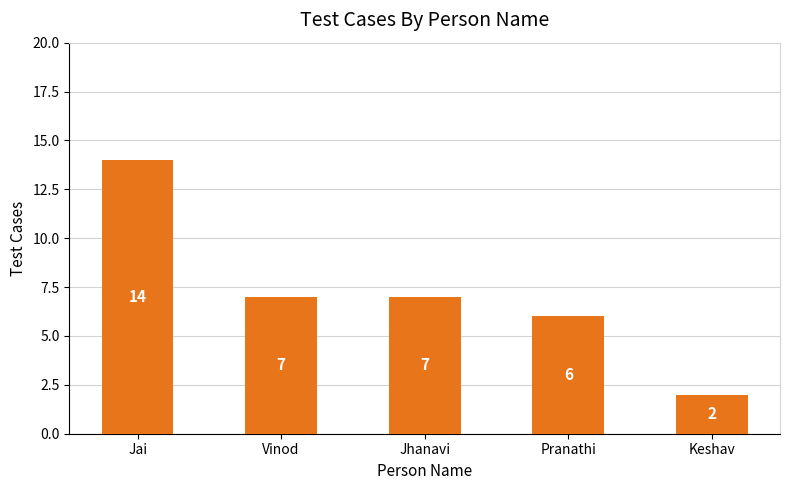

Reading right to left, extract all data points from this chart.

2	6	7	7	14